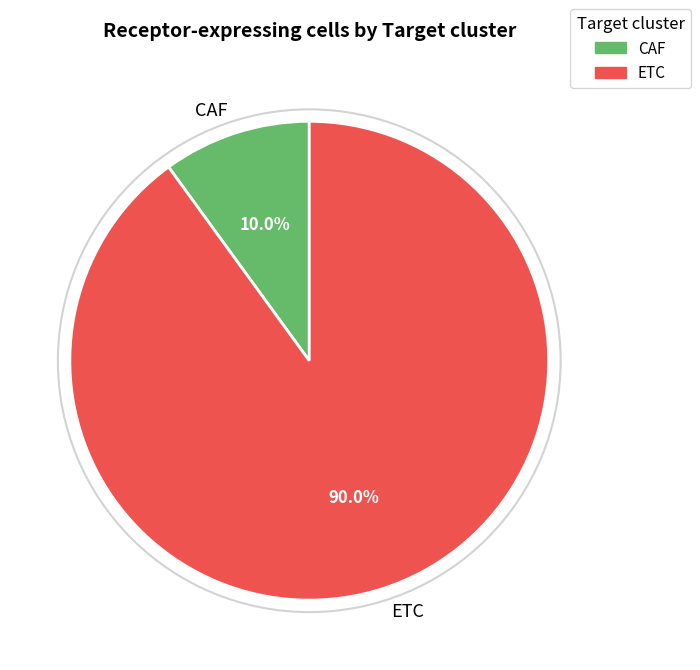

How many segments does this pie chart have?

2